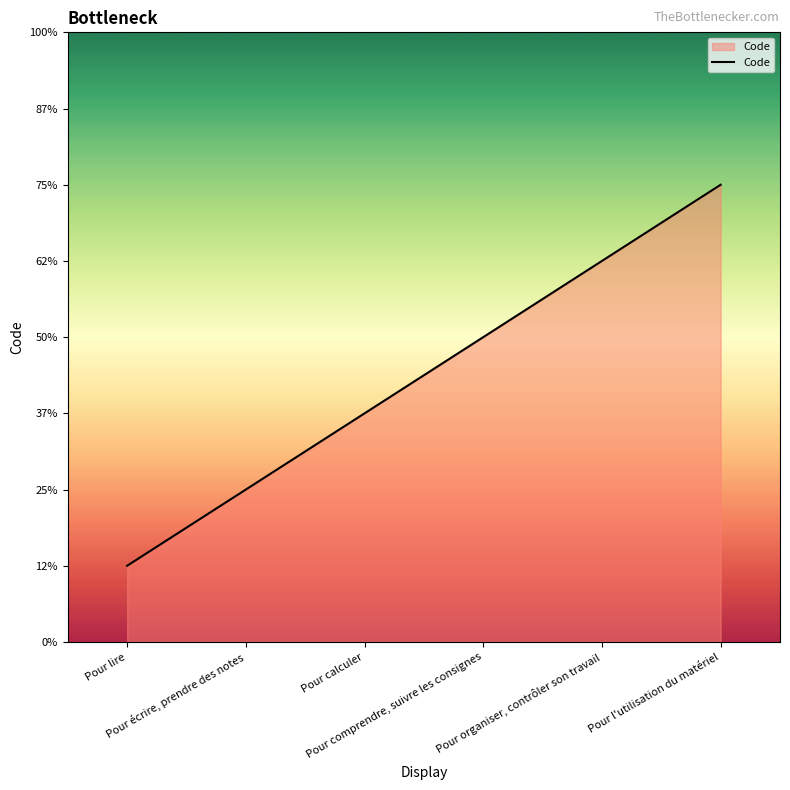

Approximately how many times larger is the value at Pour comprendre, suivre les consignes compared to Pour calculer?

1.3